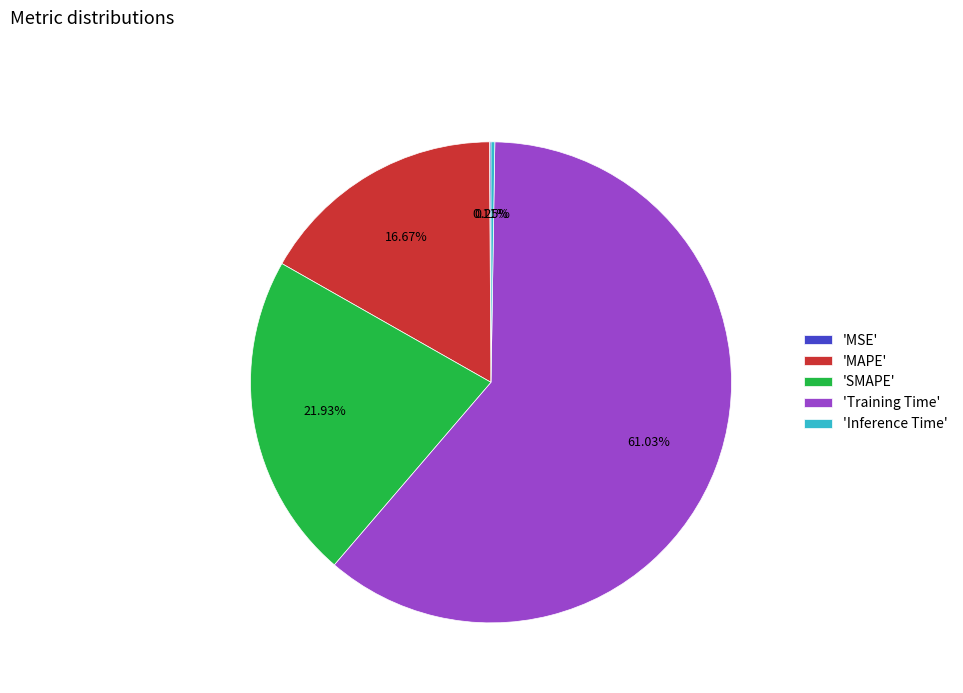

Which category has the biggest portion of the pie?

'Training Time'